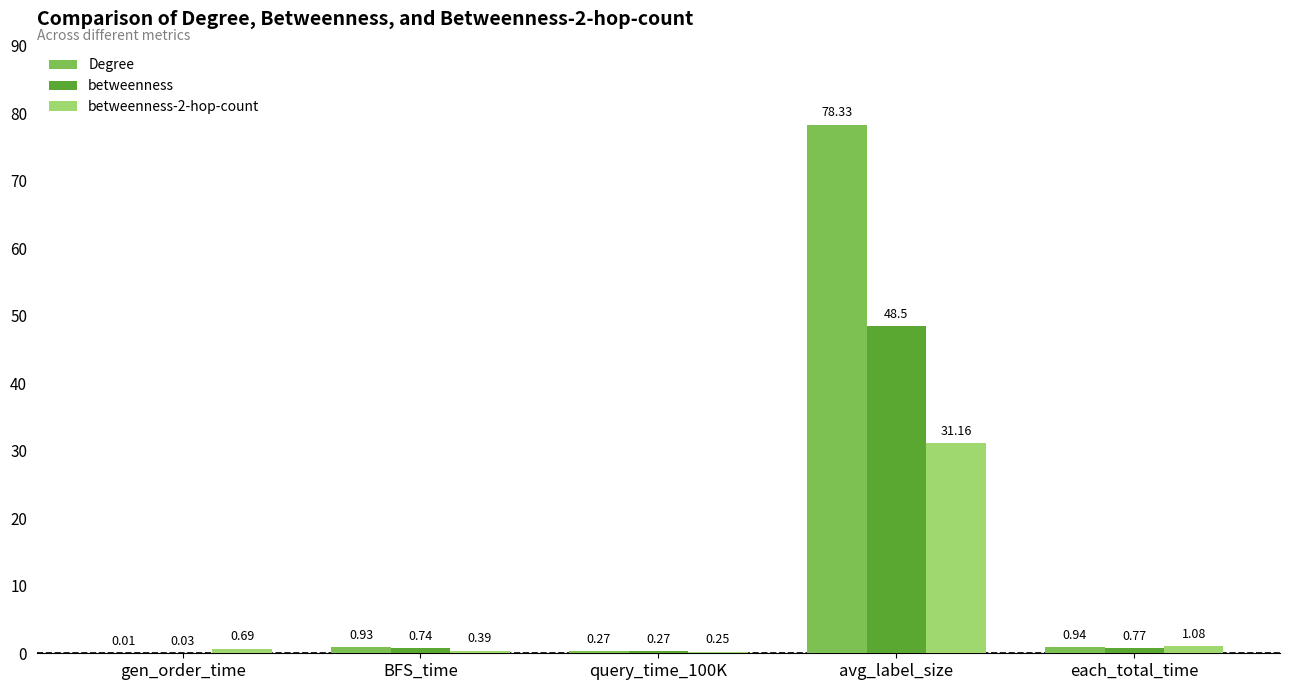

What is the spread (max minus min) of values at BFS_time?

0.5